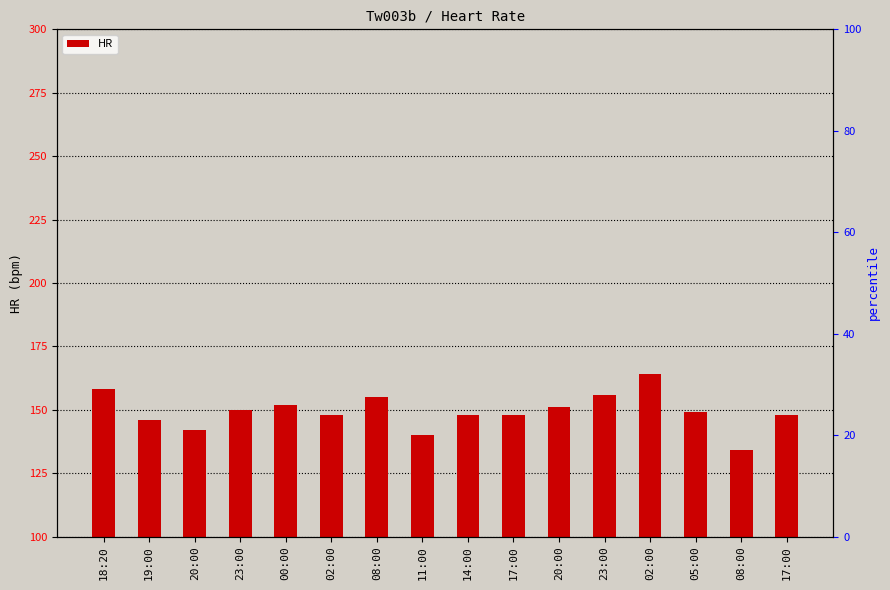

Which has a higher value, 08:00 or 18:20?

18:20